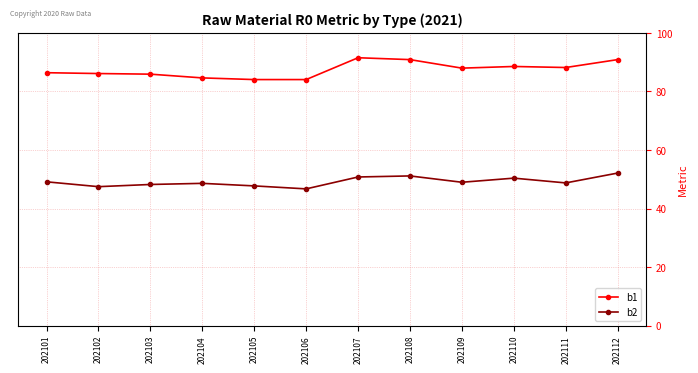

True or false: b2 and b1 intersect in this chart.

False